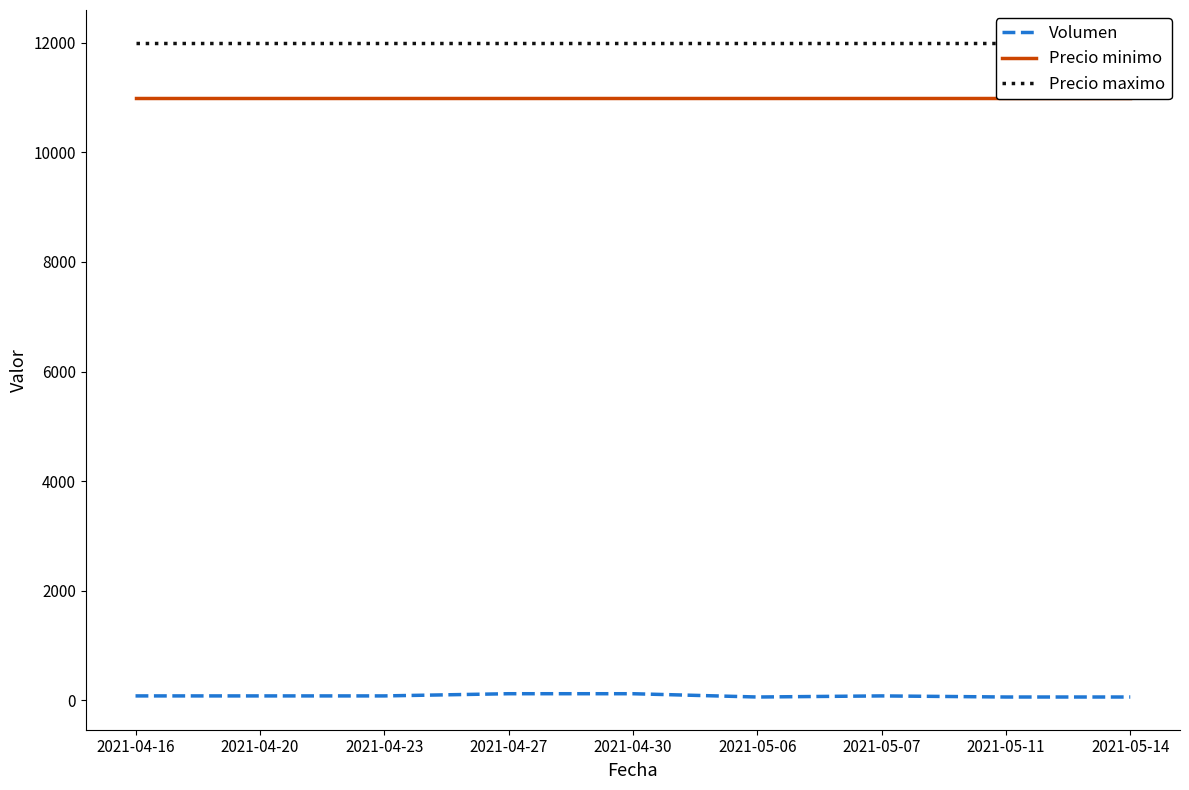

True or false: Precio minimo and Volumen intersect in this chart.

False